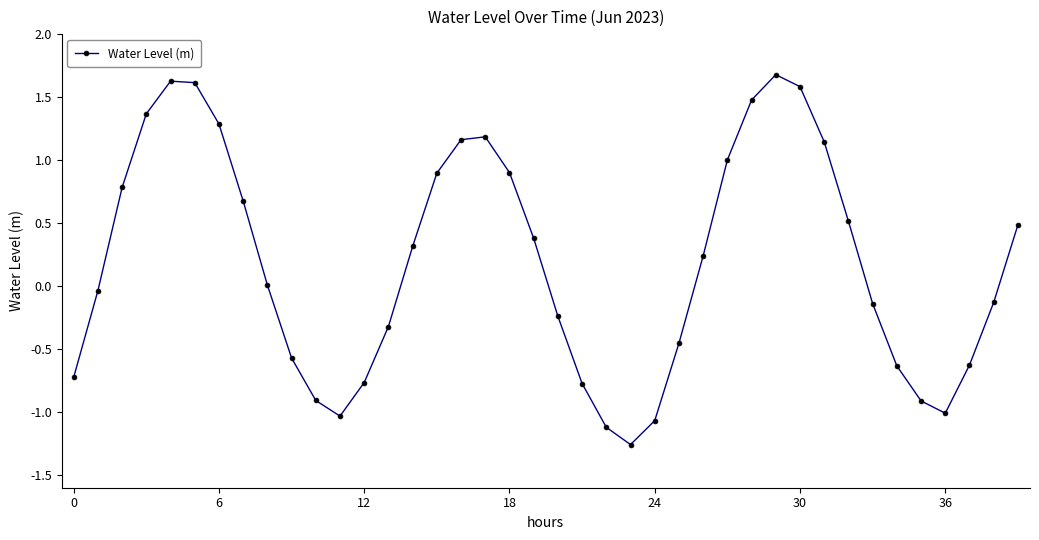

What is the difference between the maximum and minimum values?

2.9